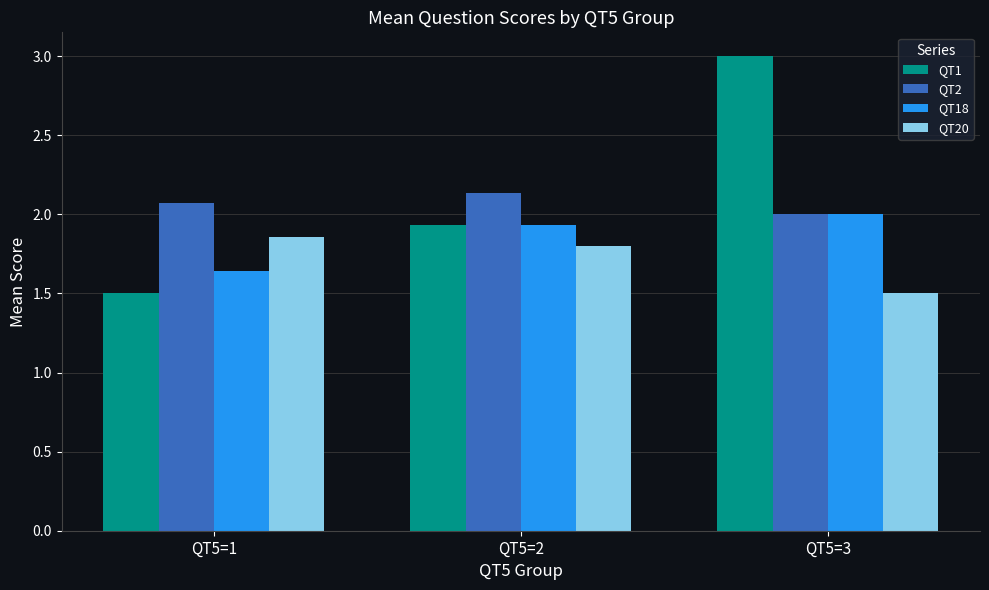

Rank the categories by QT18 value from lowest to highest.

QT5=1, QT5=2, QT5=3